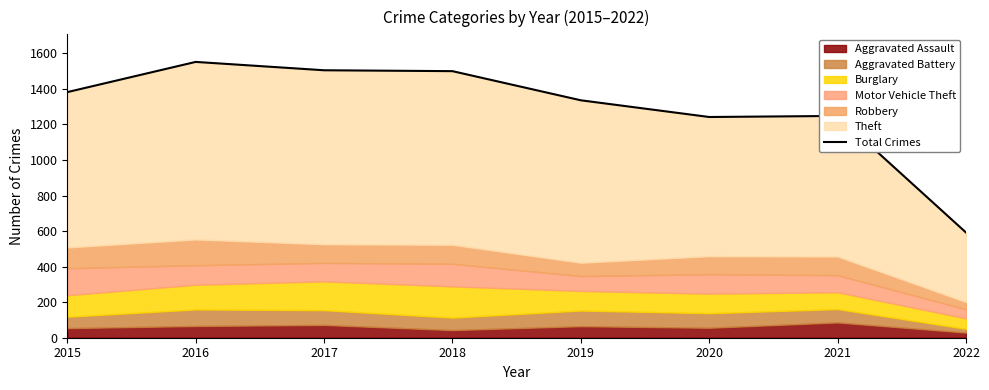

Count the number of values greater than 1382.

3